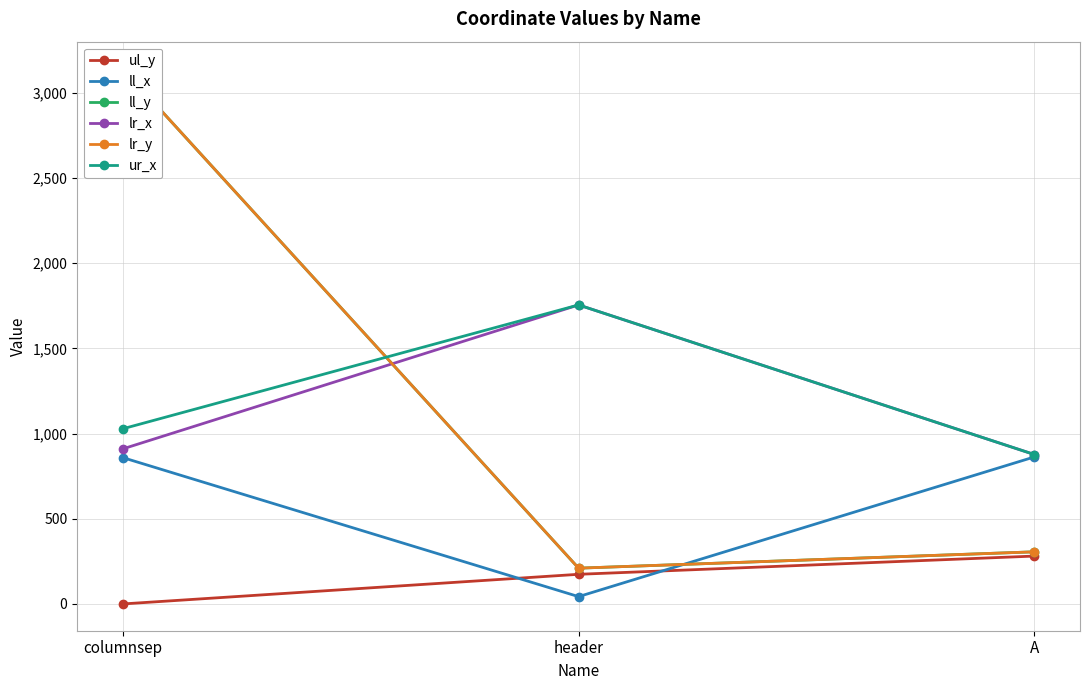

At how many categories does at least one series exceed 3038?

1